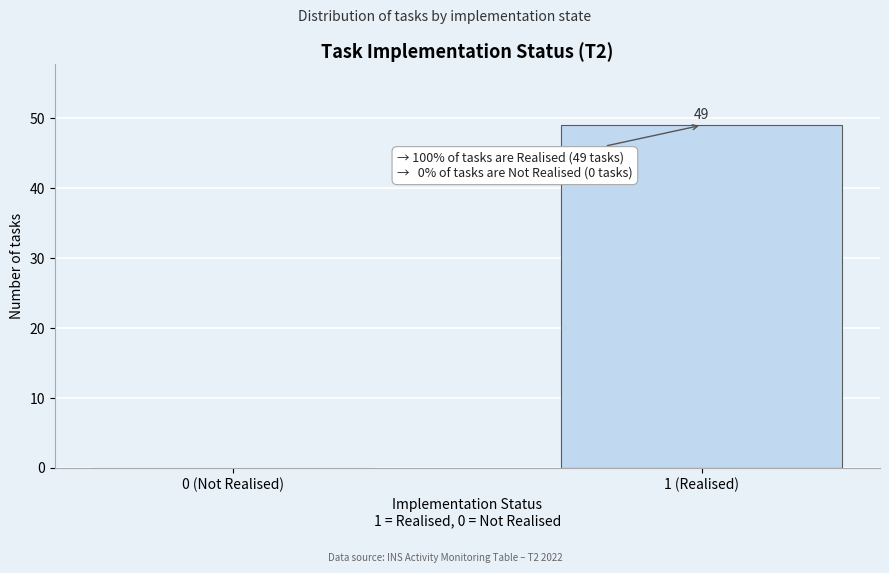

Reading left to right, what are all the values shown in this chart?

0 (Not Realised)=0	1 (Realised)=49